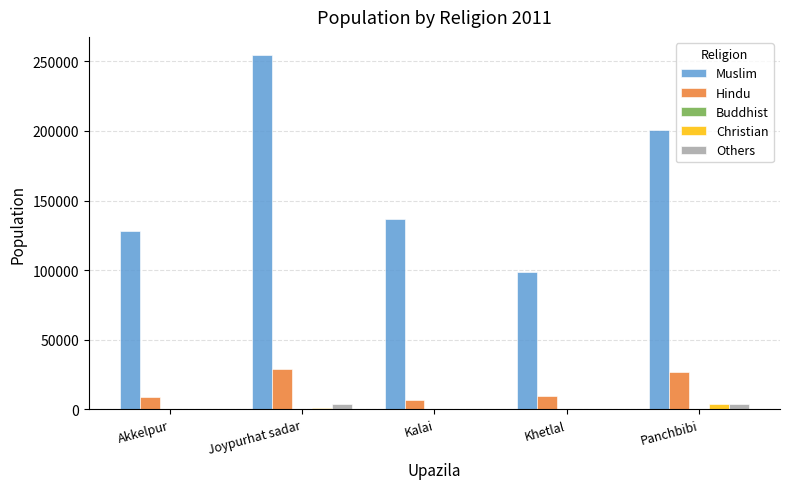

Does the chart contain stacked bars?

No